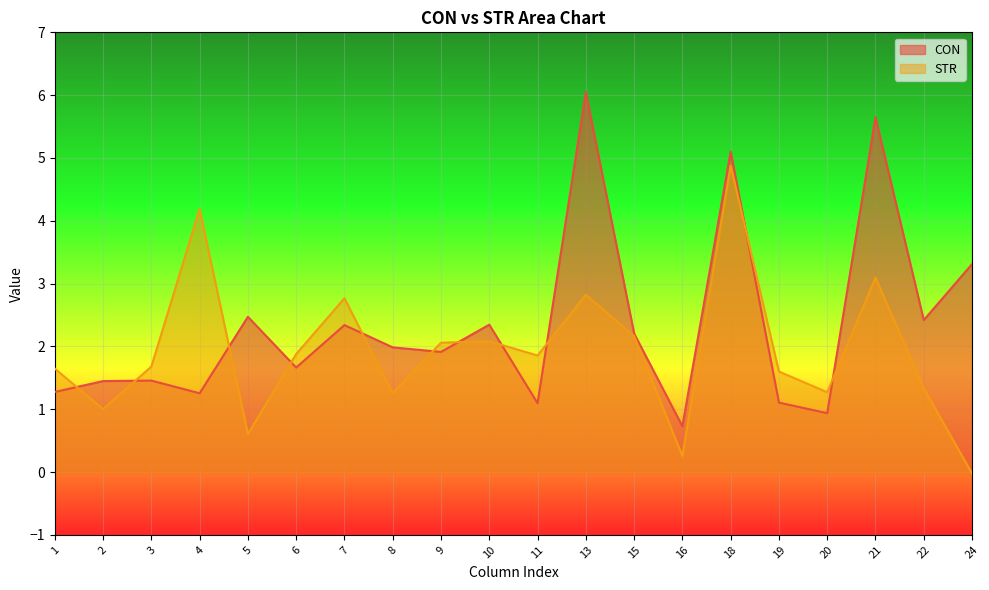

What is the value of the STR point at the 3rd from the left?

1.7